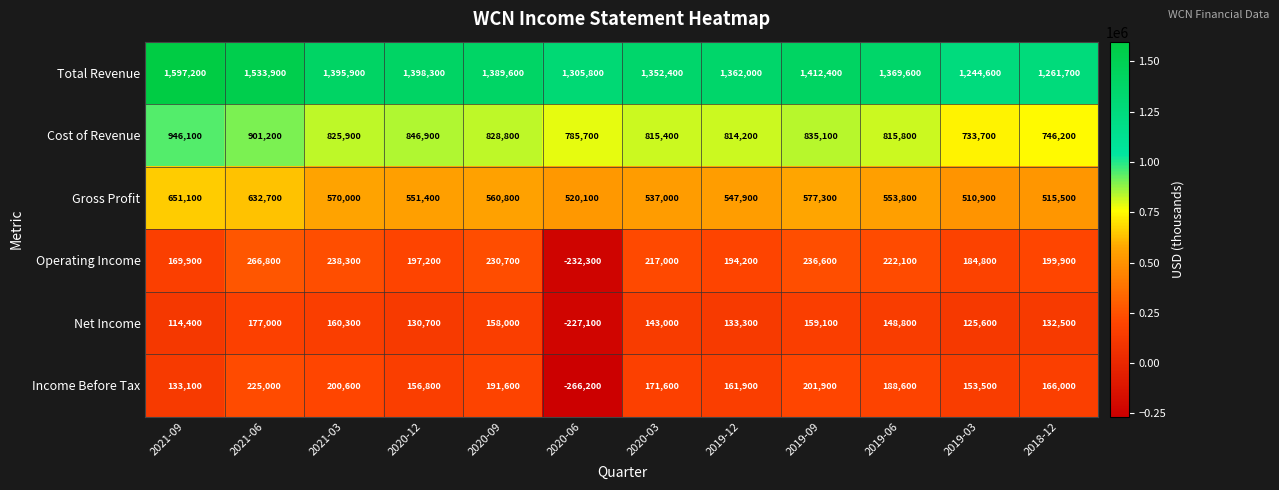

What is the total value across all series at 2018-12?

3021800